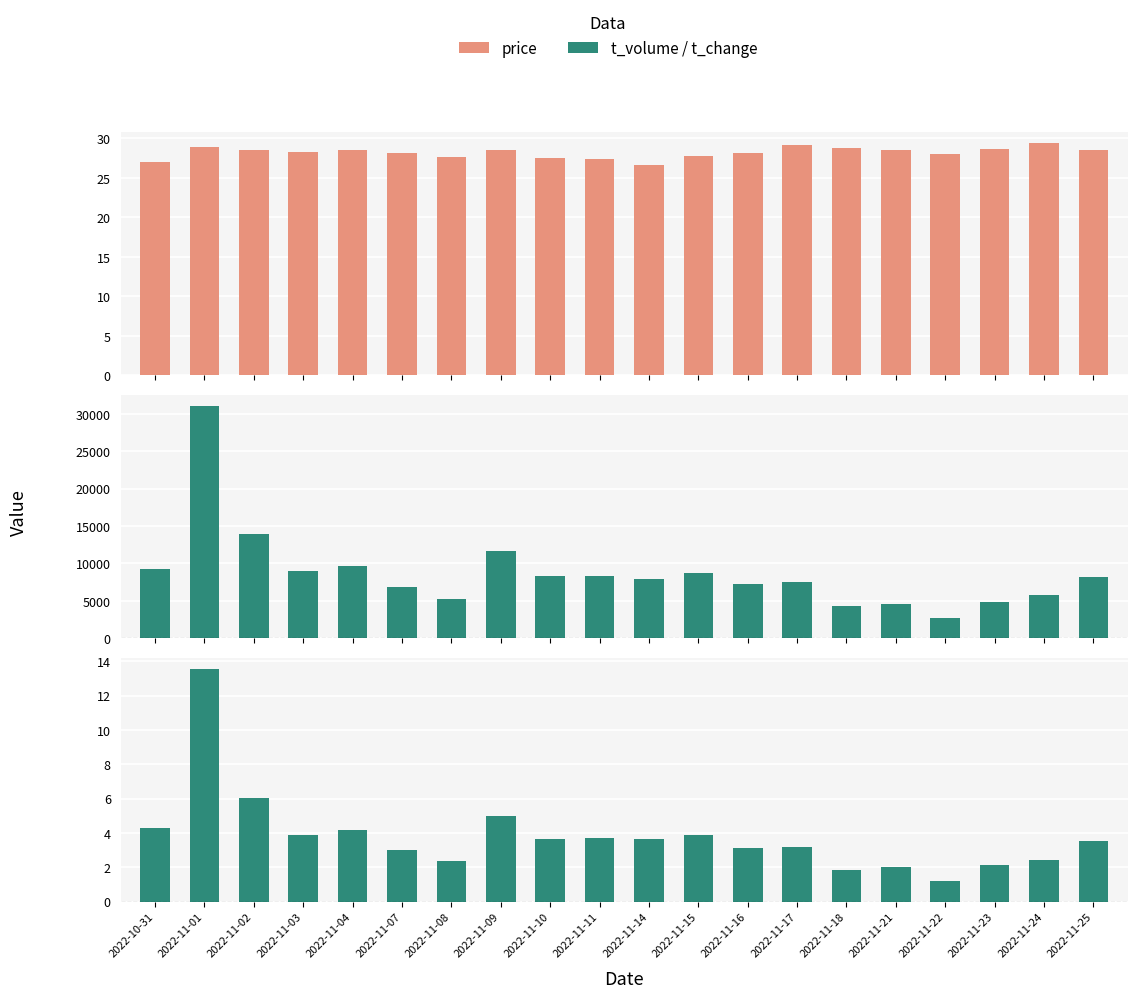

Where is t_change nearest to the value 7?

2022-11-02